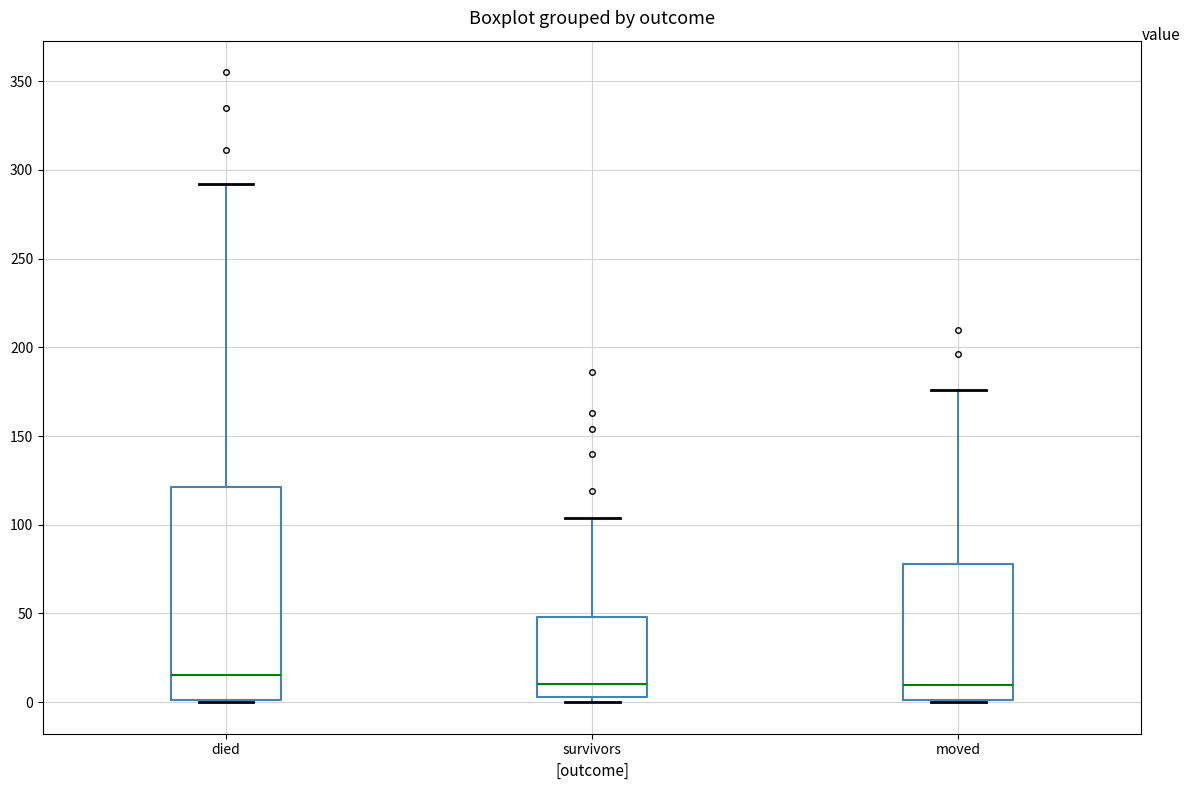

Which box's median line is the highest?

died